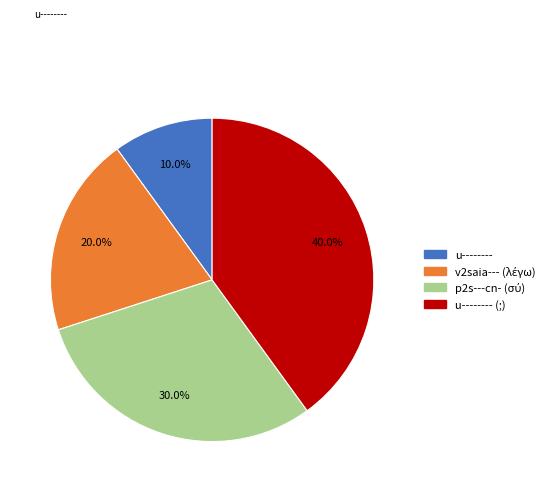

What portion of the pie excludes u-------- (;)?

60.0%